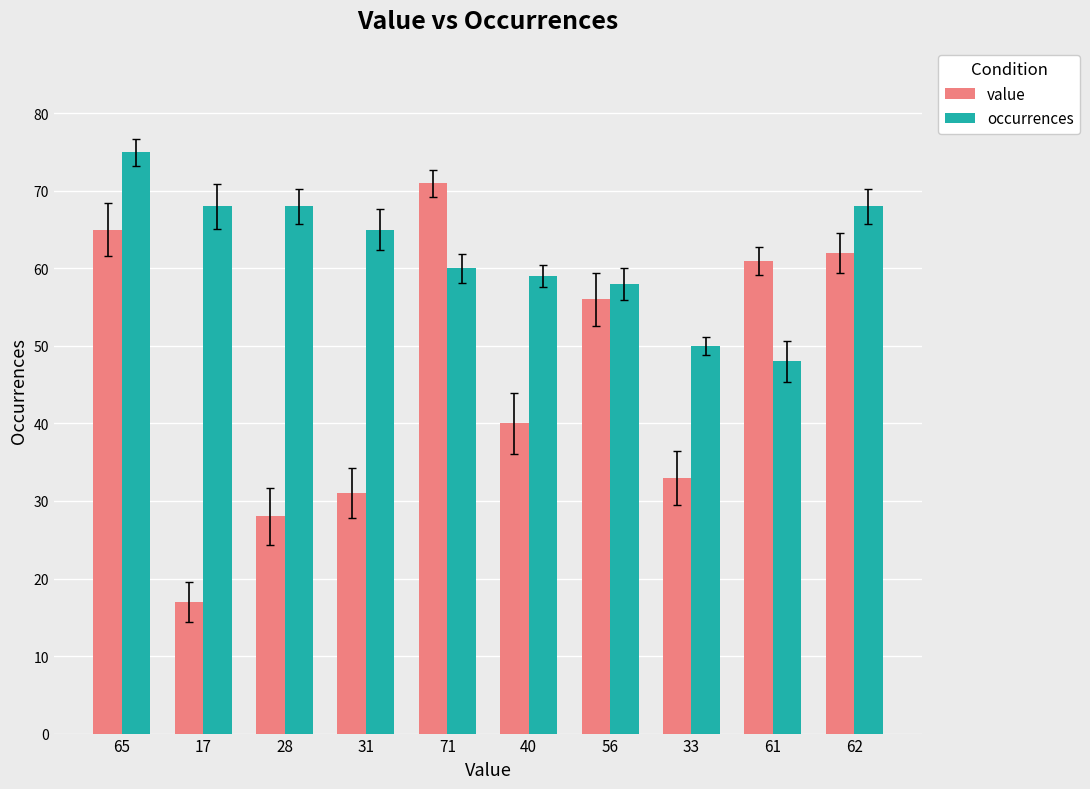

What is the difference between the value values at 62 and 56?

6